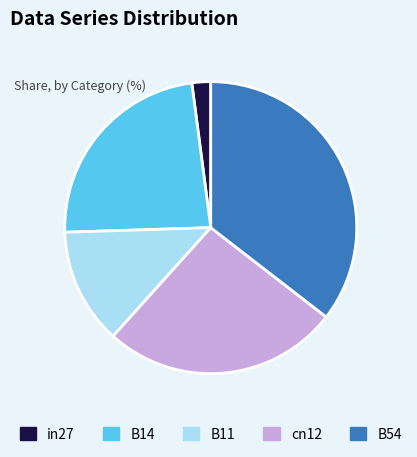

What is the largest slice in the pie chart?

B54